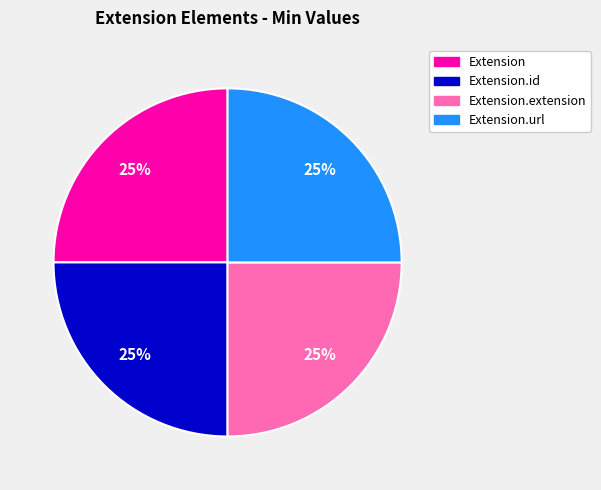

To the nearest percent, what is the average slice percentage?

25%